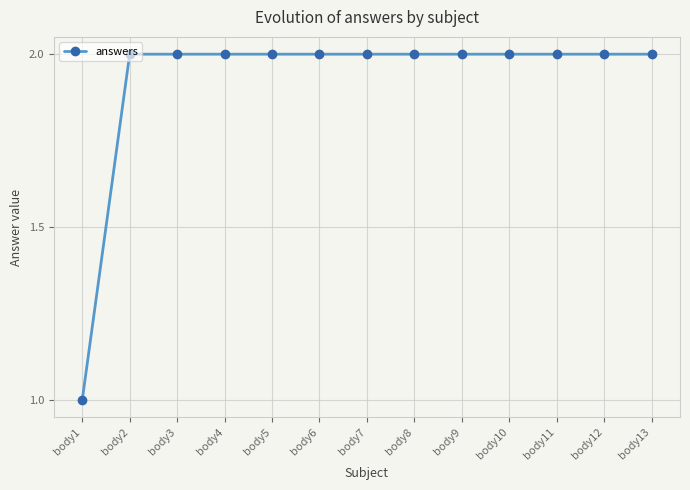

Count the number of categories in the chart.

13